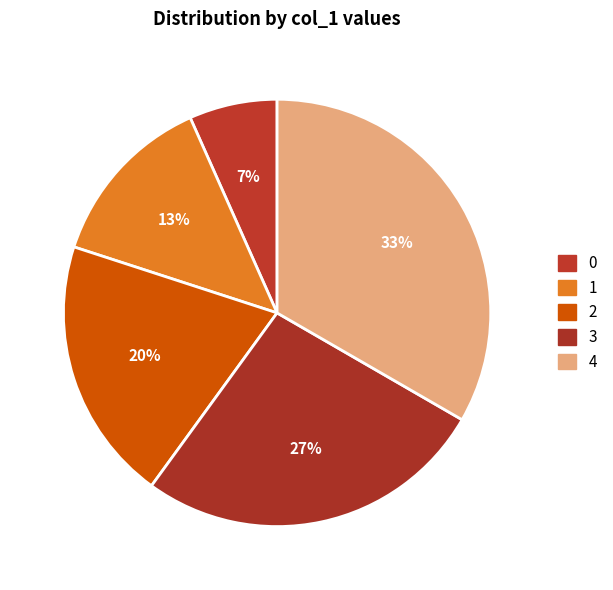

Rank the categories by value from highest to lowest.

4, 3, 2, 1, 0